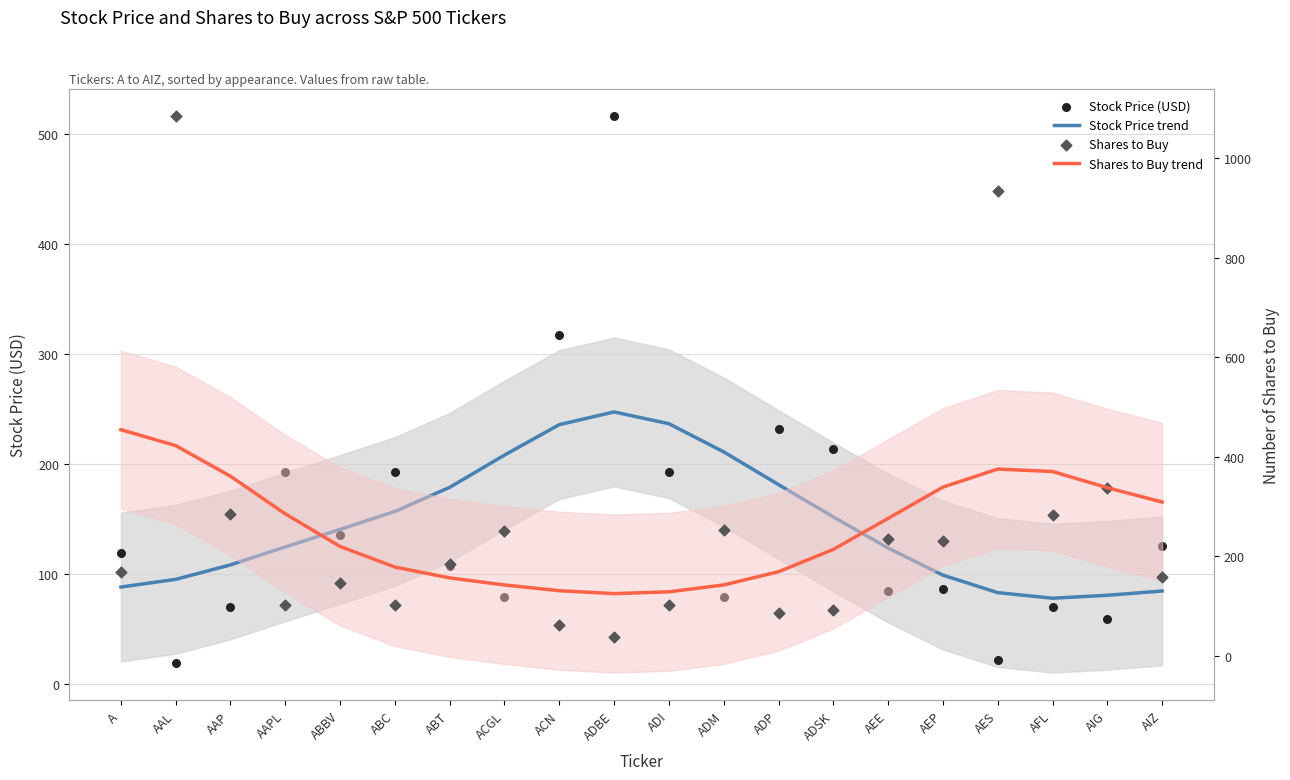

Which series has the largest total across all categories?

Shares to Buy trend